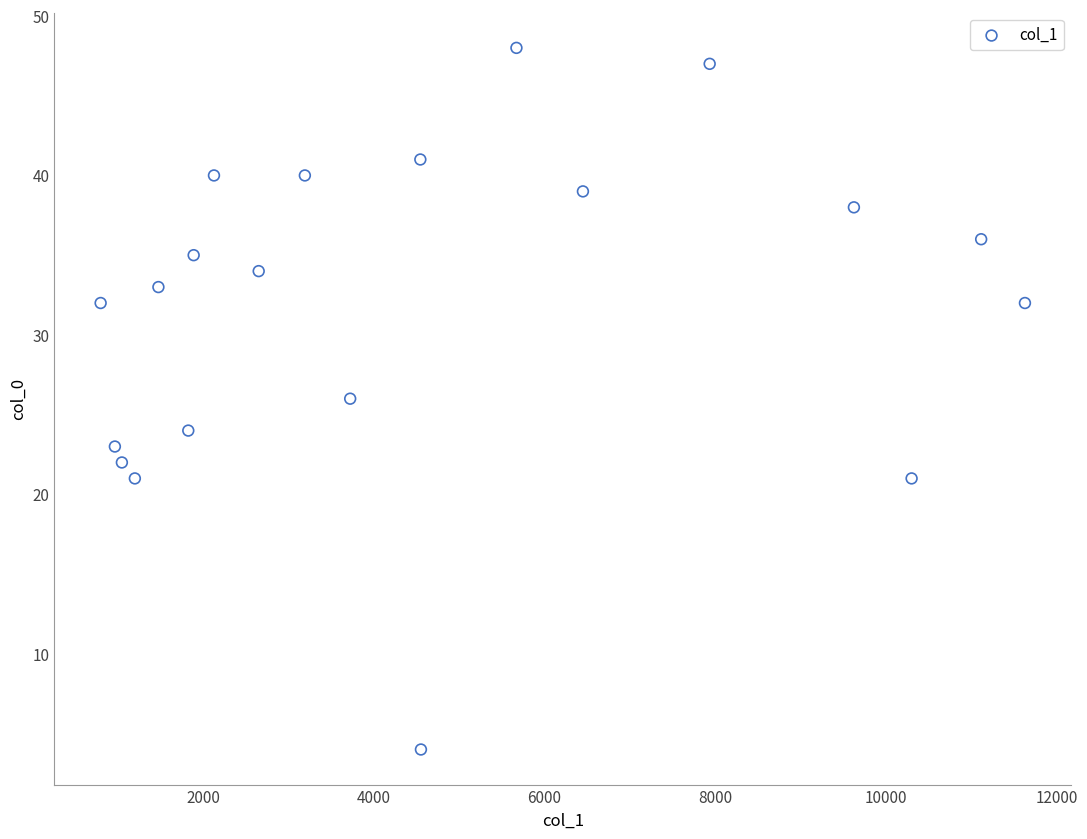

What is the range of Y values (max minus min)?

44